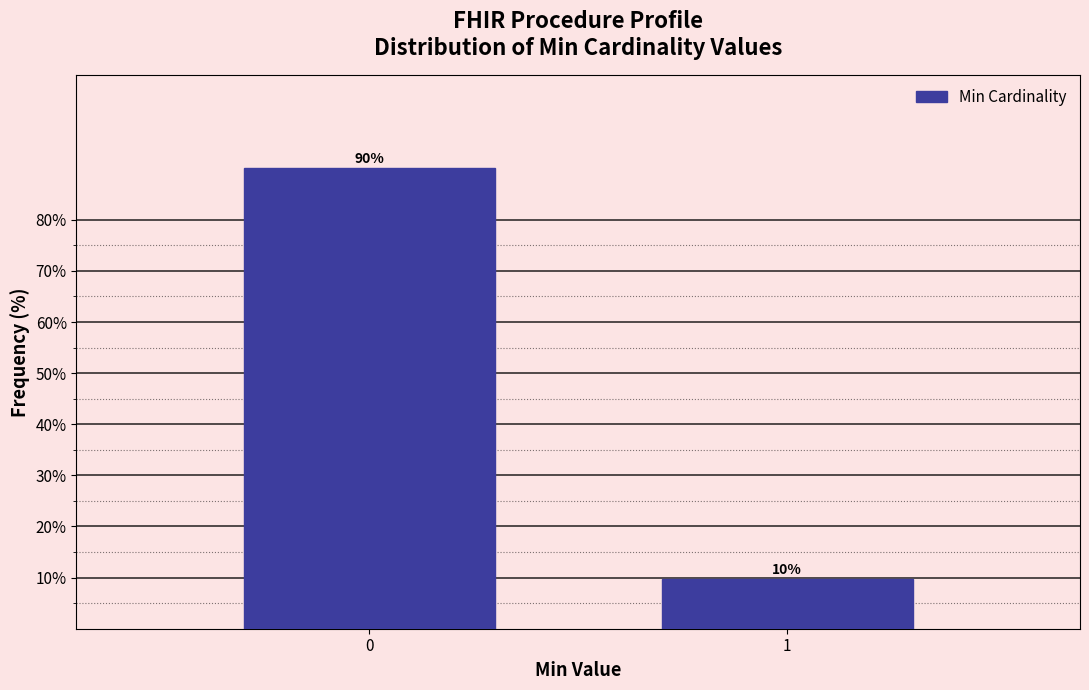

True or false: the data shows 16.4 at 1.

False